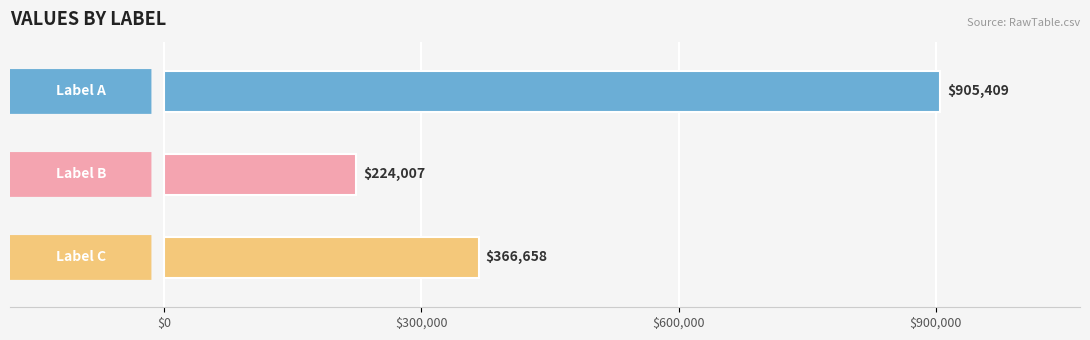

What is the value of the 3rd bar from the top?

366658